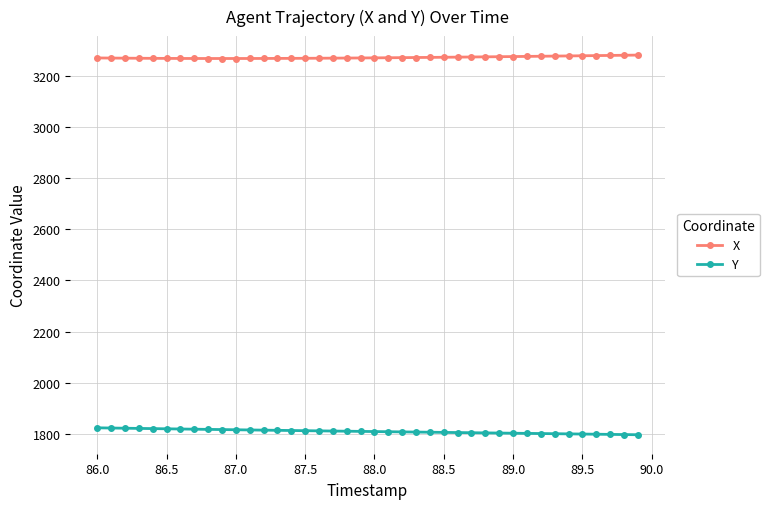

List the series in order of their peak value, lowest first.

Y, X